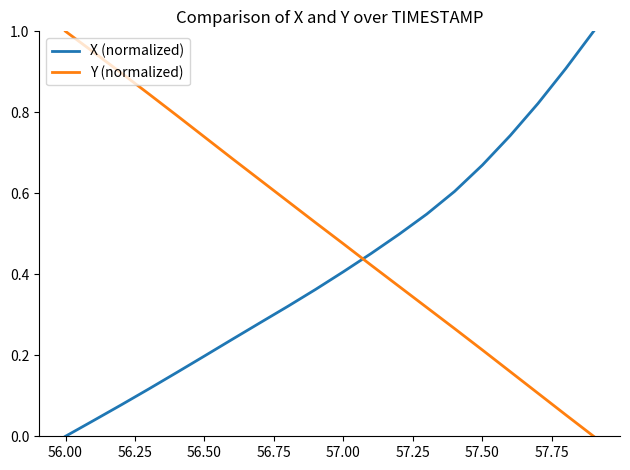

What is the difference between the maximum and minimum values in the Y (normalized) series?

1.0